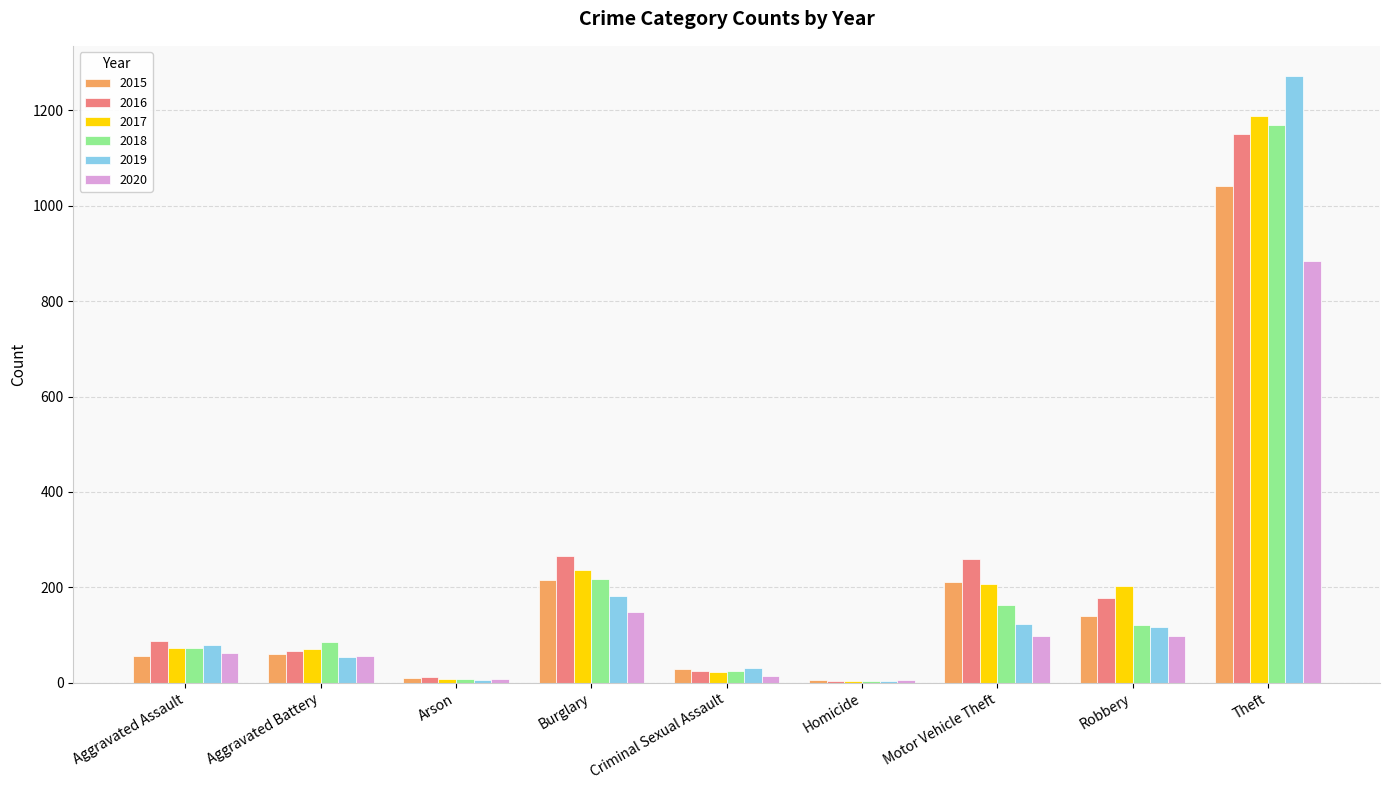

At which category is the sum across all series the highest?

Theft